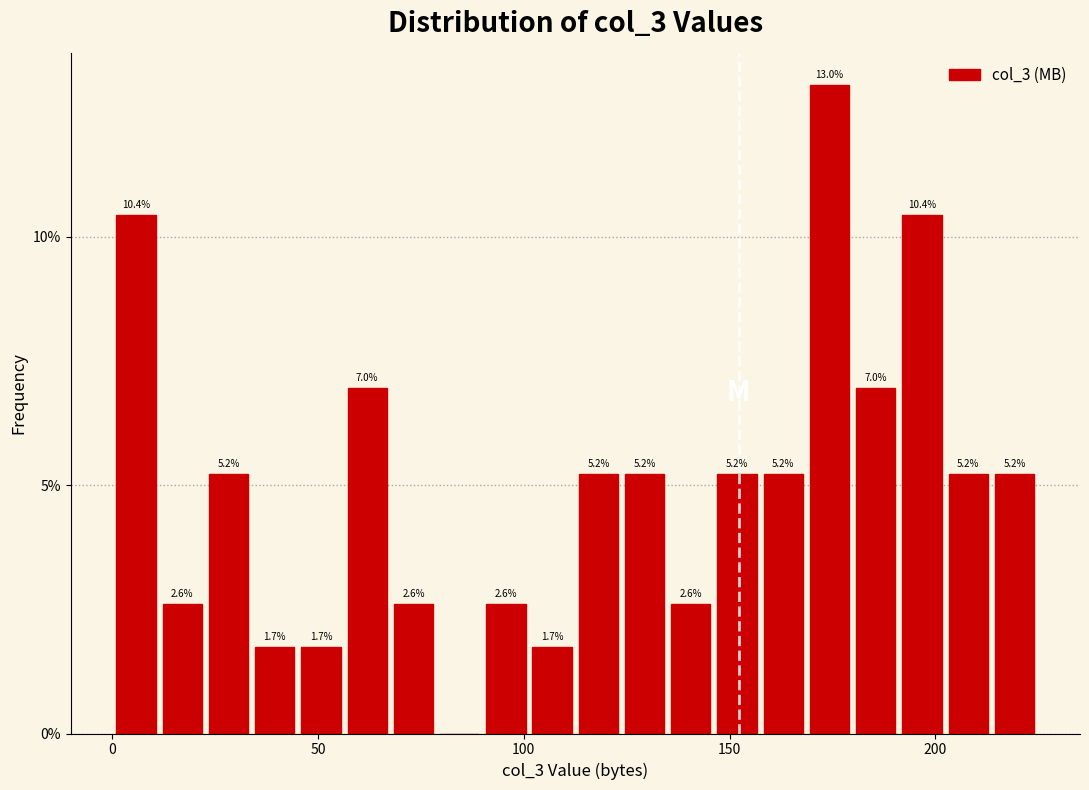

Read against the x-axis, roughly where is the centre of the tallest bar?

175